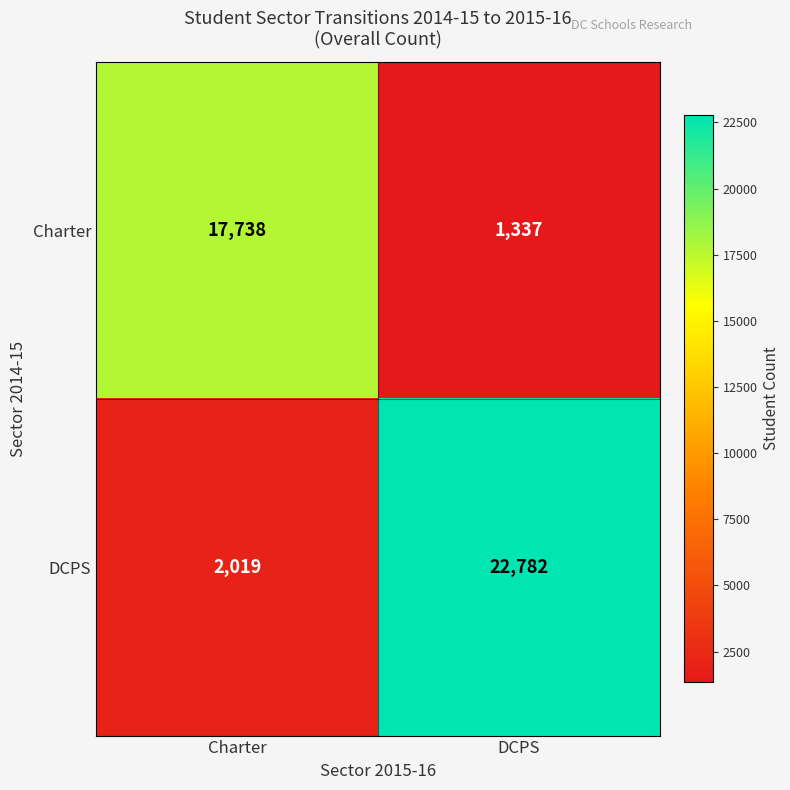

How many values in the DCPS series are below 22782?

1